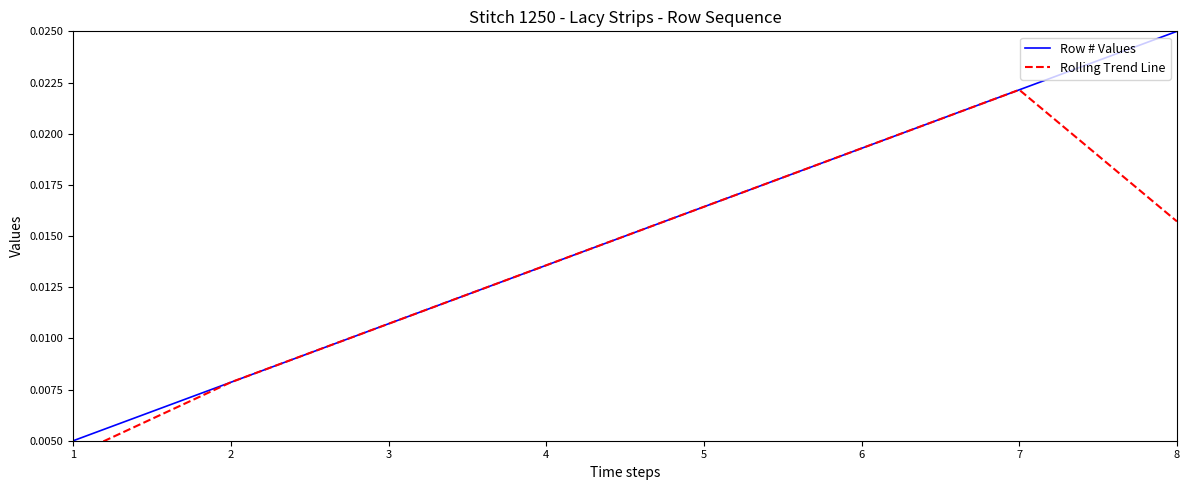

At which category does the chart reach its peak across all series?

8